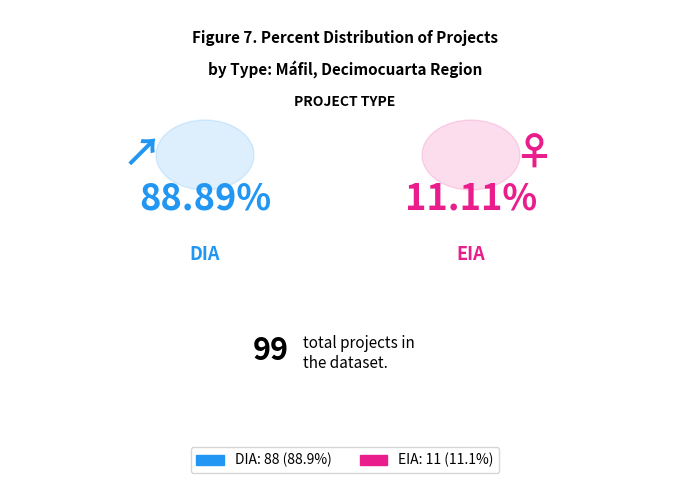

To the nearest percent, what percentage of the pie is DIA?

89%